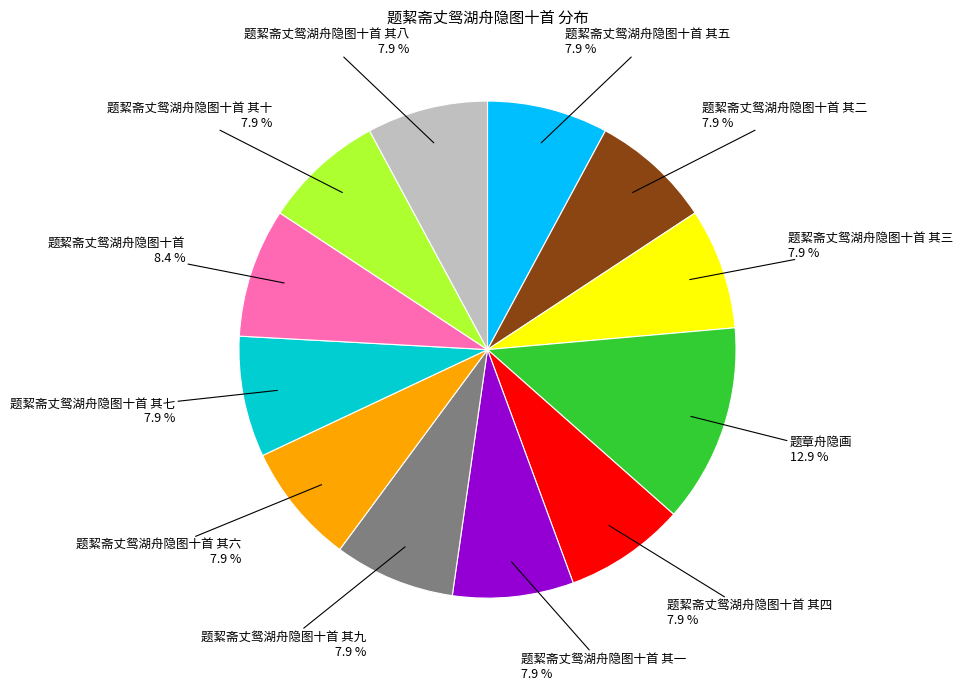

Is there a majority slice in this chart?

No